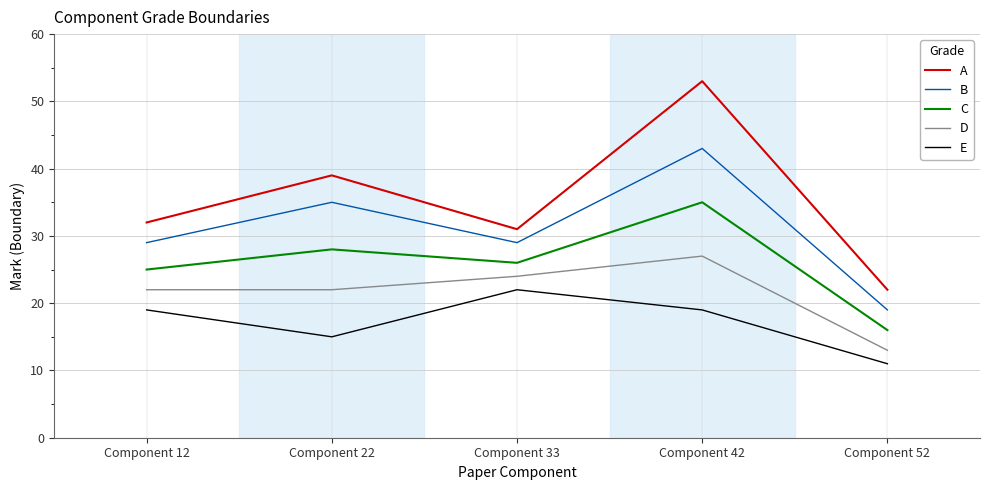

Is this an area chart (filled region under the line)?

No